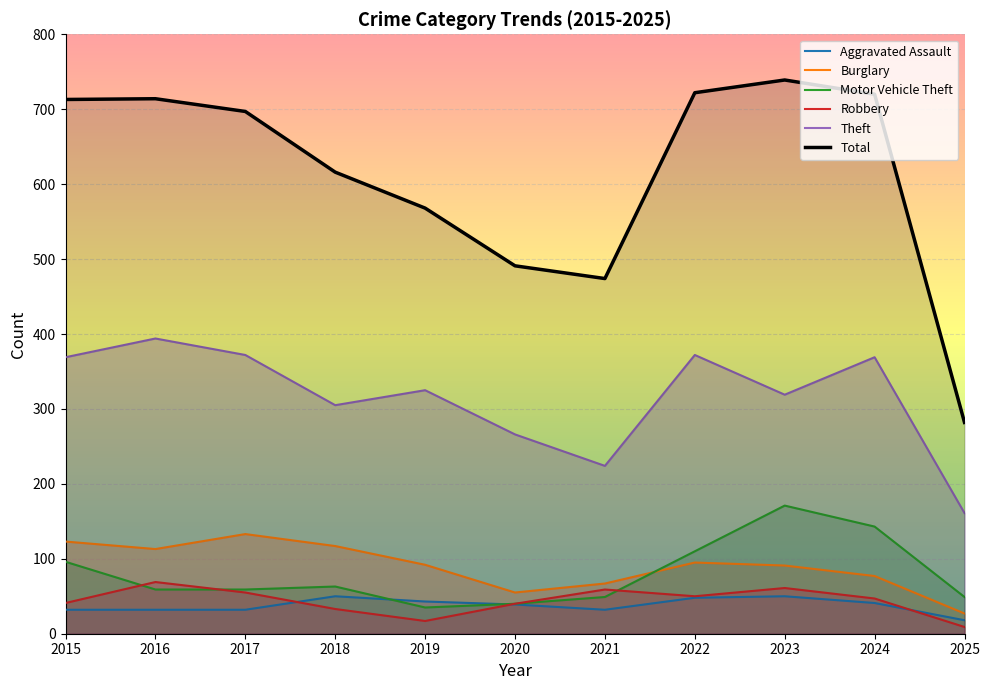

At which category is the sum across all series the highest?

2023